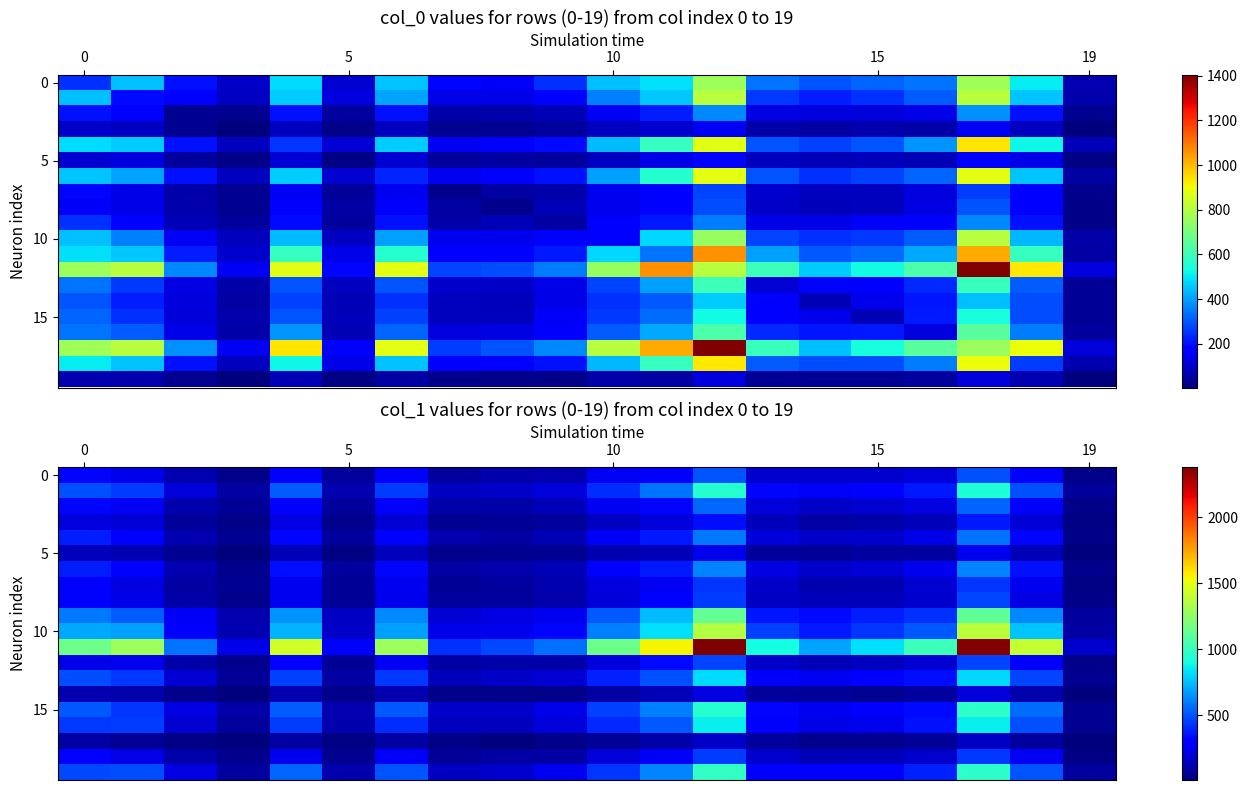

How many categories are shown in the chart?

20